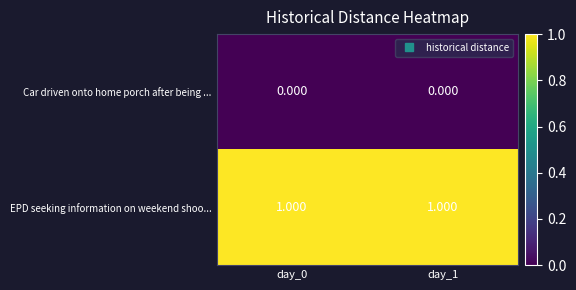

List the series in order of their overall mean, lowest first.

Car driven onto home porch after being ..., EPD seeking information on weekend shoo...